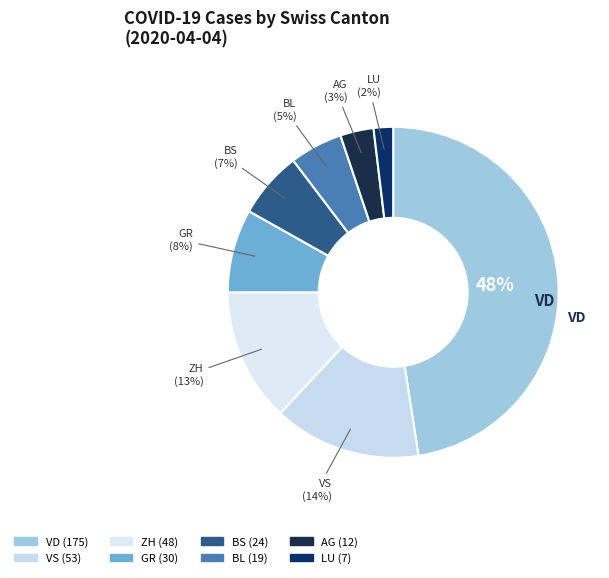

How many segments does this pie chart have?

8